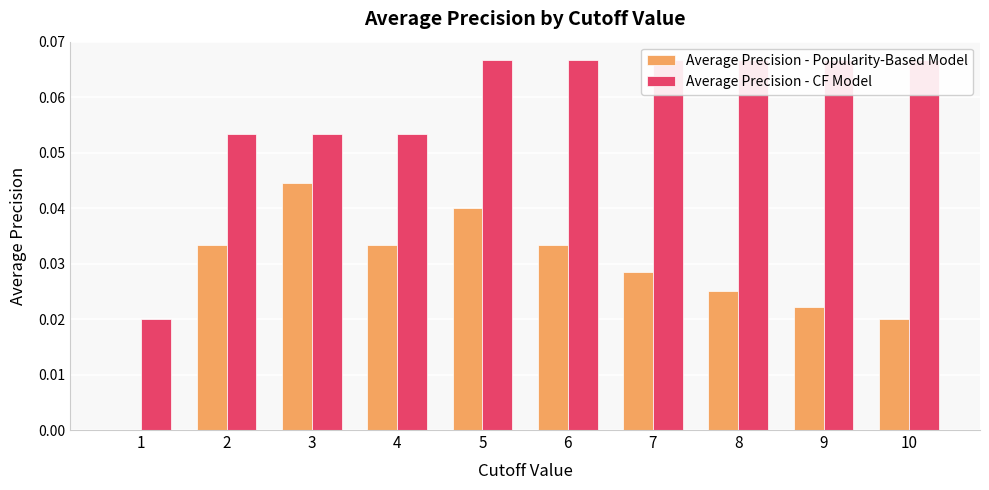

Rank the series by their maximum value, from lowest to highest.

Average Precision - Popularity-Based Model, Average Precision - CF Model